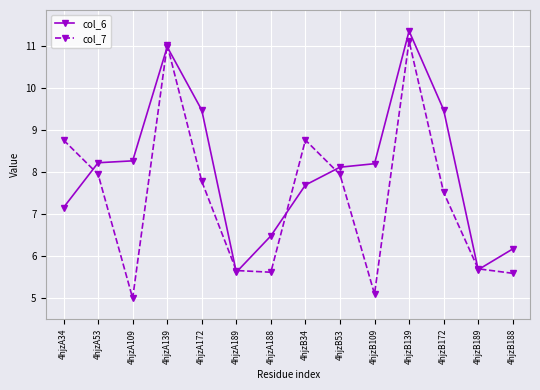

What is the spread (max minus min) of values at 4hjzB139?

0.2